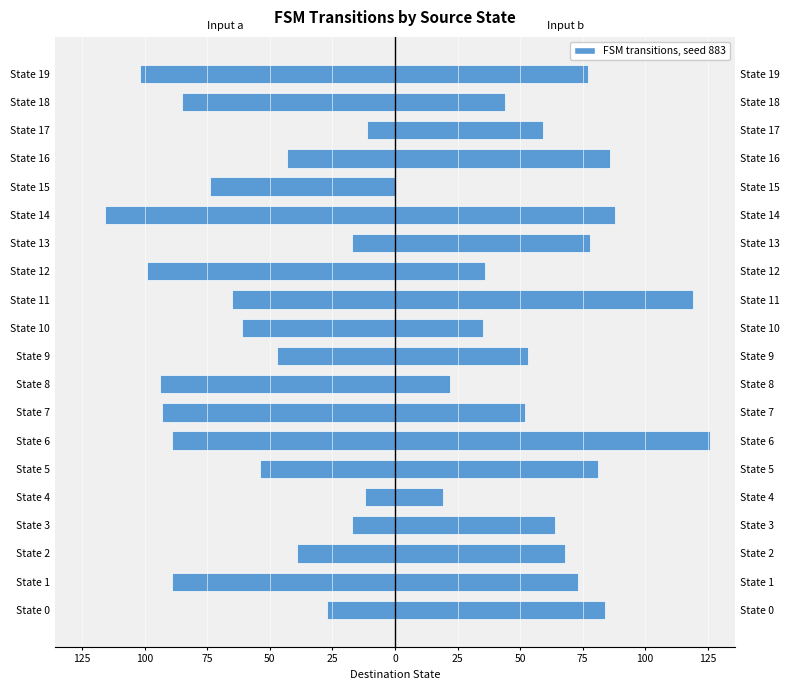

At State 11, list the series in order from largest to smallest.

Input b → dest state, Input a → dest state